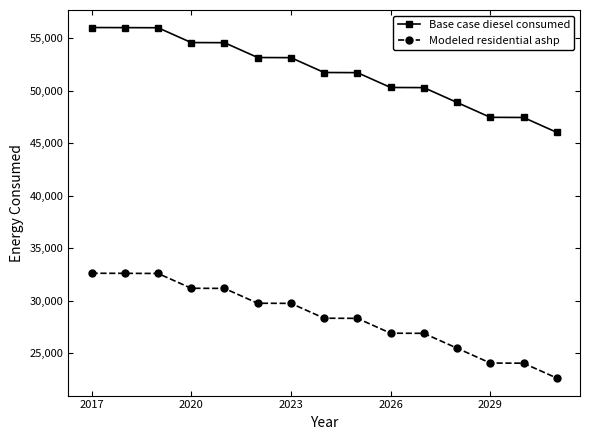

What is the value of the Base case diesel consumed point at the 15th from the left?

46034.0